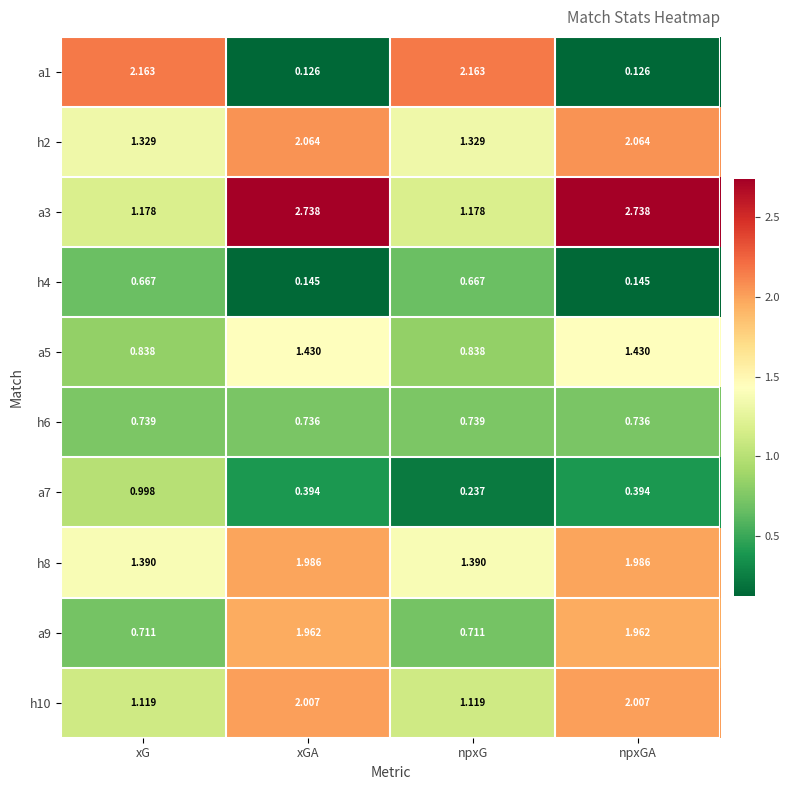

What is the total value across all series at xG?

11.1